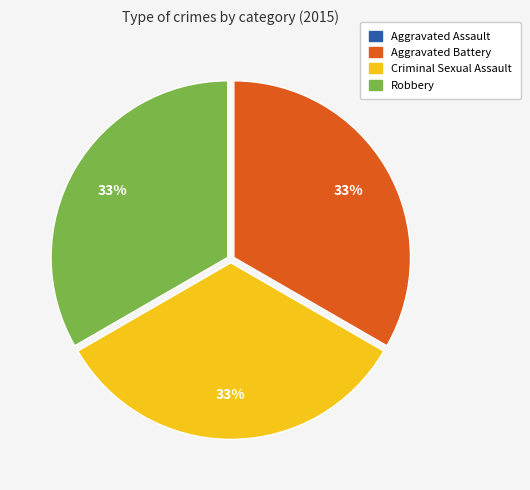

To the nearest percent, what percentage of the pie is Criminal Sexual Assault?

33%